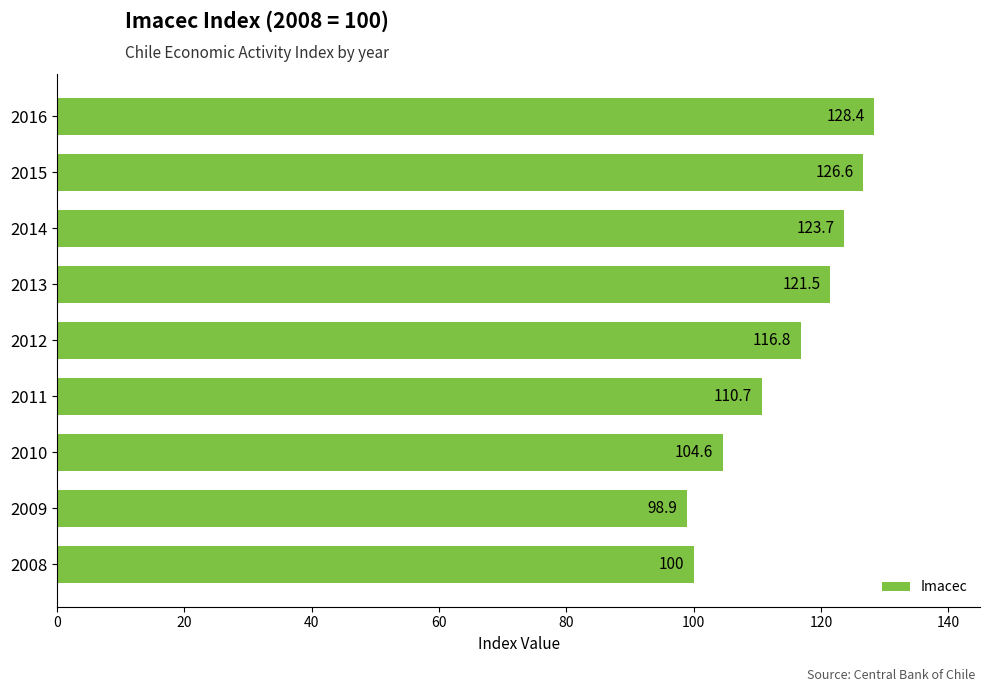

Approximately how many times larger is the value at 2008 compared to 2014?

0.8